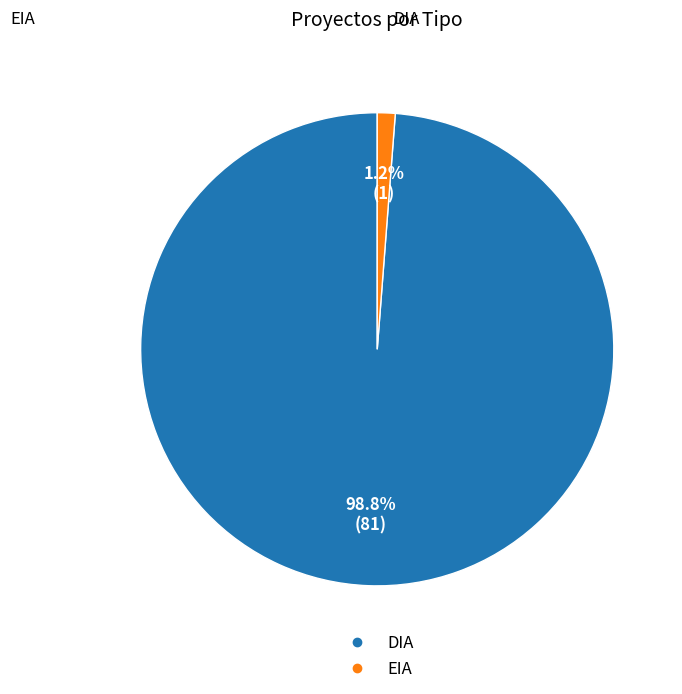

Is EIA the majority of the pie?

No